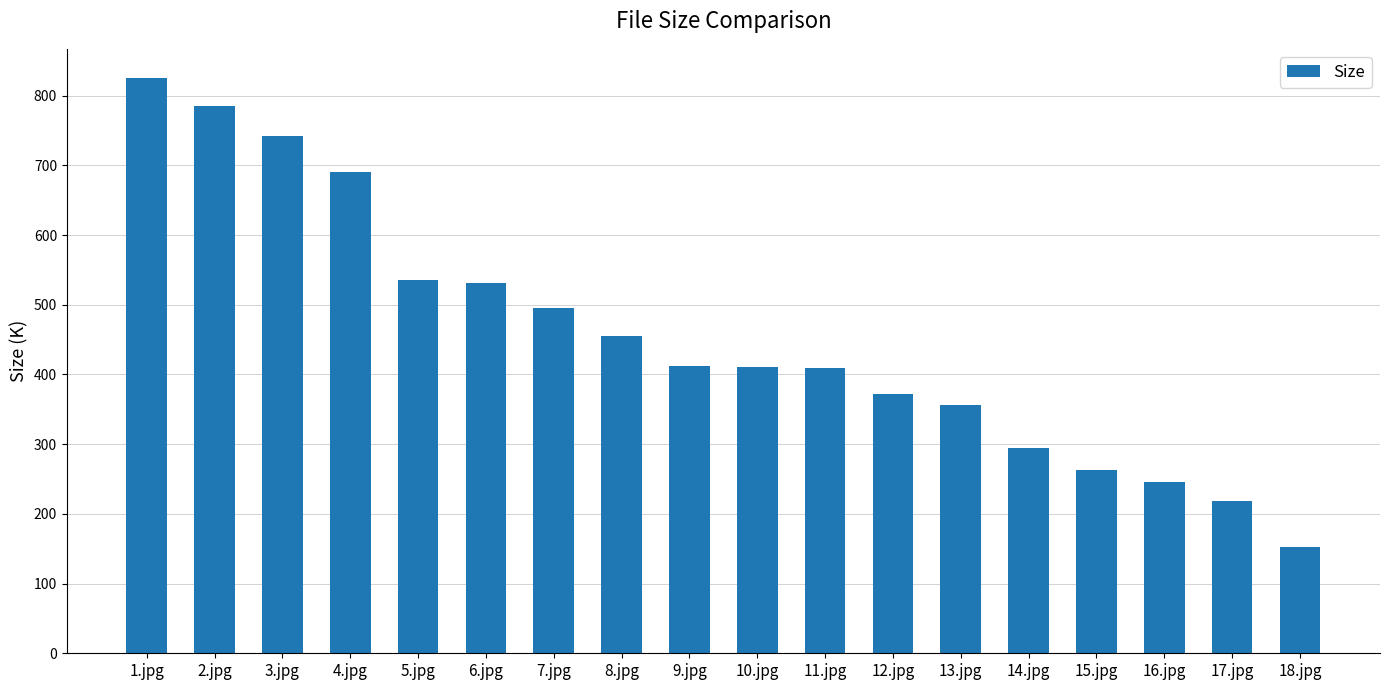

At which label does the data first exceed 411?

1.jpg